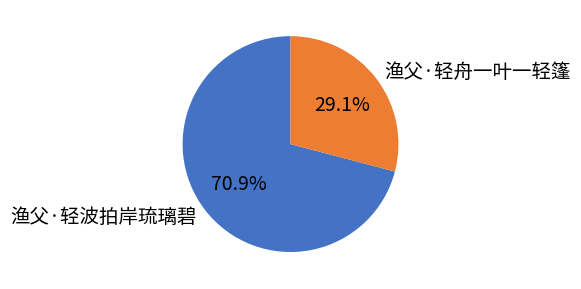

To the nearest percent, what percentage of the pie is 渔父·轻舟一叶一轻篷?

29%